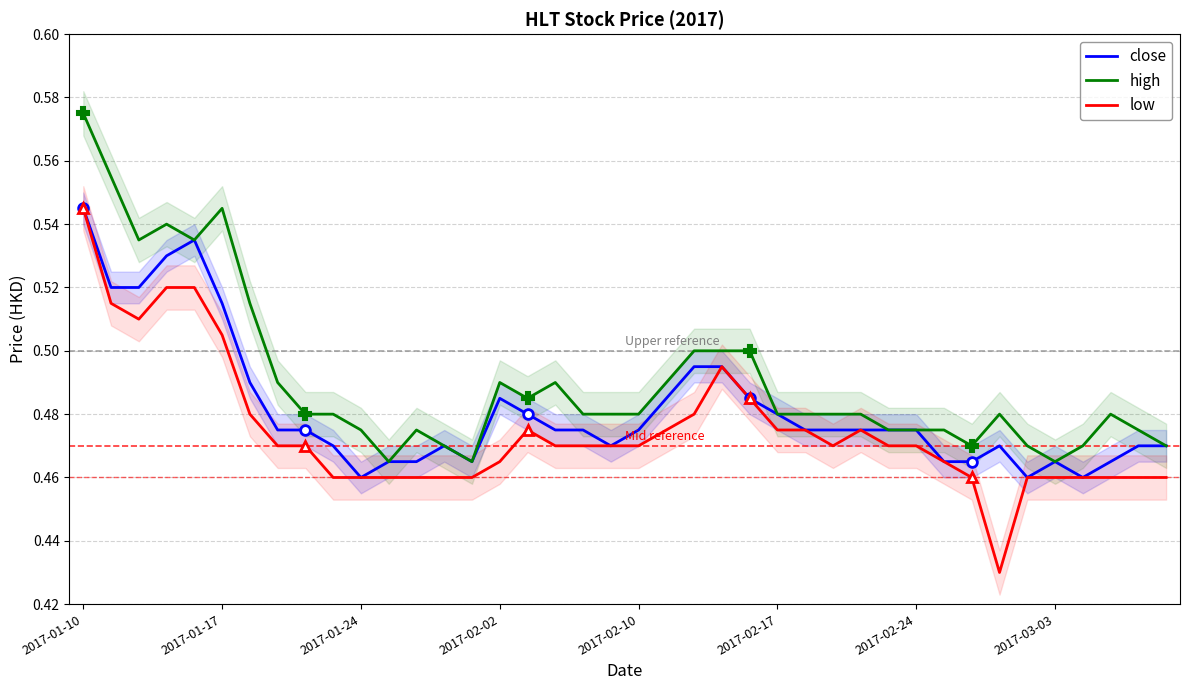

Is it true that low equals 0.5 at 18?

True